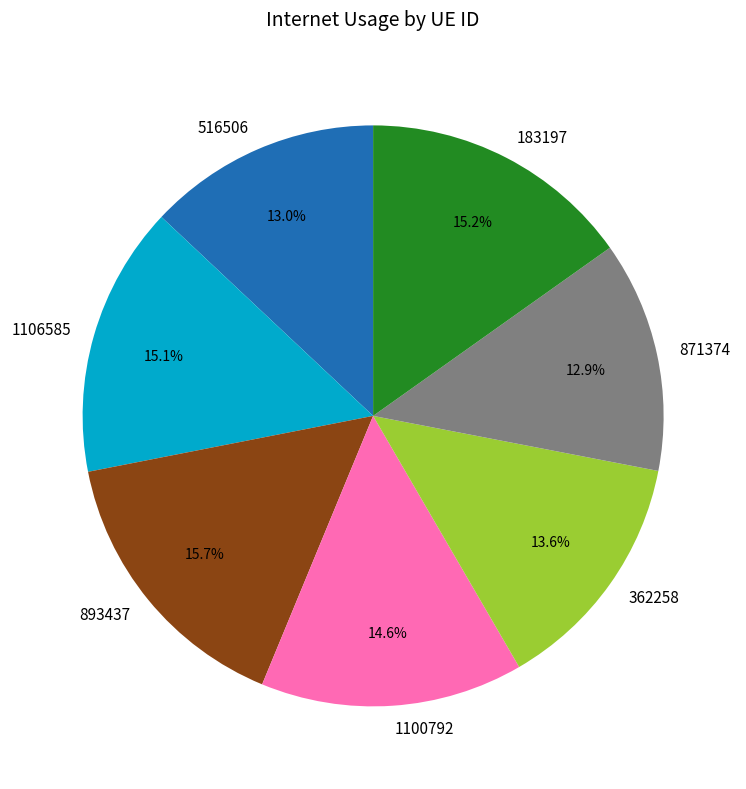

What percentage is the 893437 slice, to the nearest percent?

16%